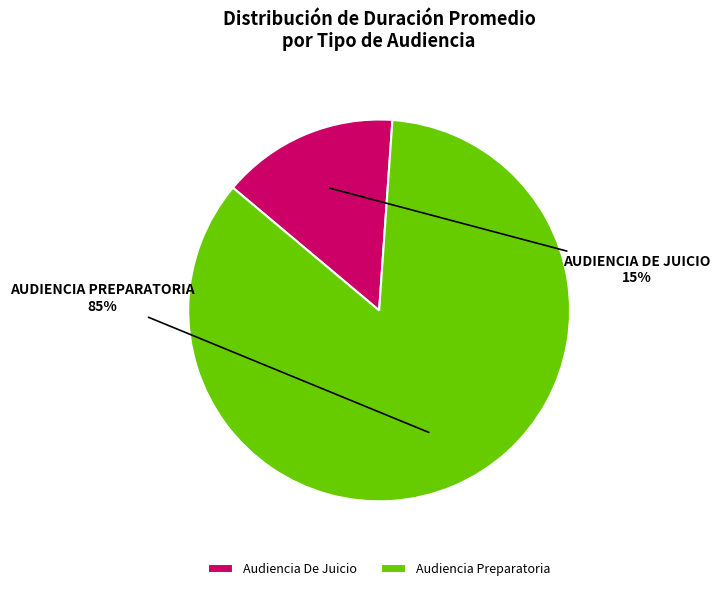

What is the smallest slice in the pie chart?

Audiencia De Juicio